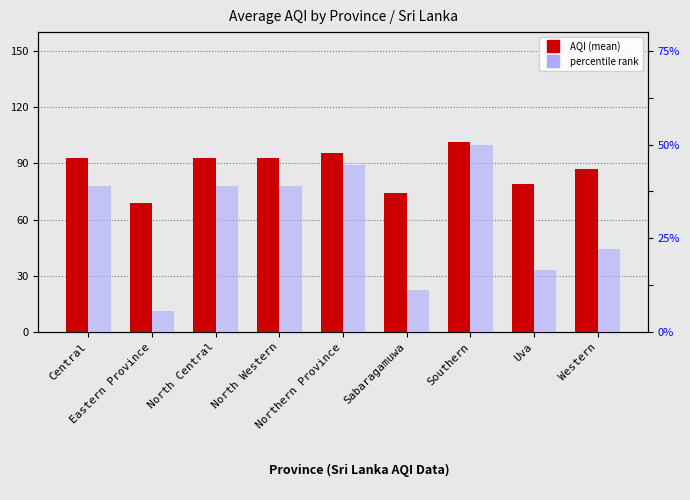

At which label does percentile rank first exceed 77?

Central